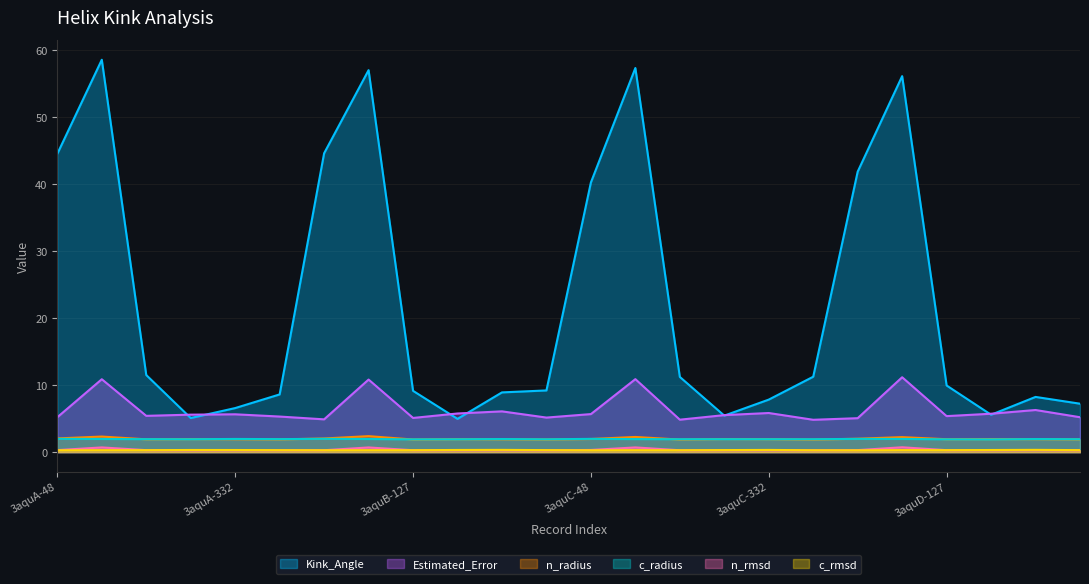

List the labels in order of n_rmsd value, smallest first.

3aquA-303, 3aquB-126, 3aquD-126, 3aquC-127, 3aquC-126, 3aquC-332, 3aquA-332, 3aquB-303, 3aquB-48, 3aquB-127, 3aquB-332, 3aquA-126, 3aquC-303, 3aquD-303, 3aquD-127, 3aquD-332, 3aquA-127, 3aquA-48, 3aquD-48, 3aquC-48, 3aquB-86, 3aquA-86, 3aquC-86, 3aquD-86